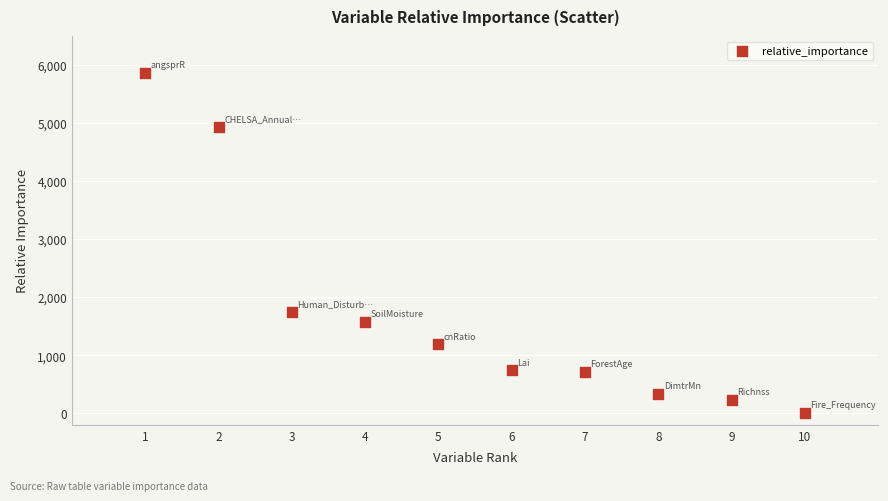

What Y value in the scatter plot is closest to 2936?

1741.0